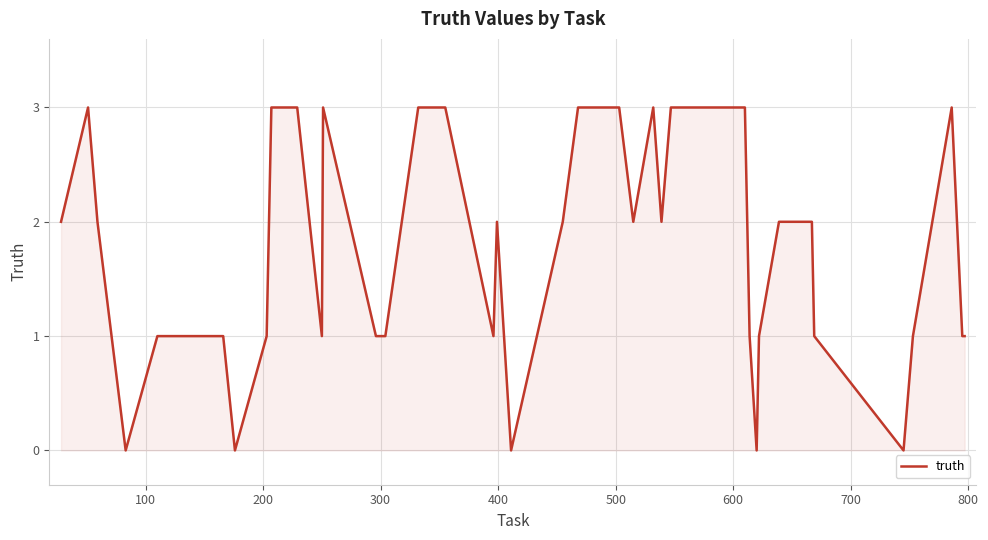

What is the difference between the maximum and minimum values?

3